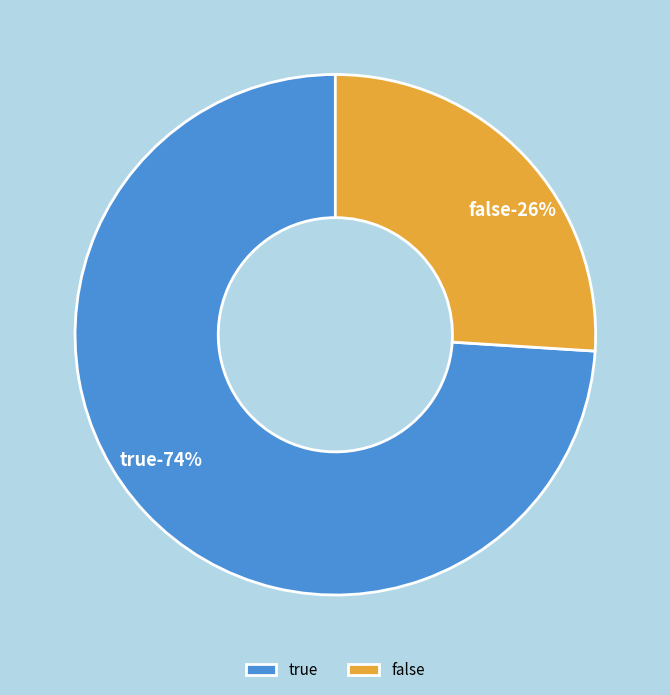

Which has a higher value, true or false?

true